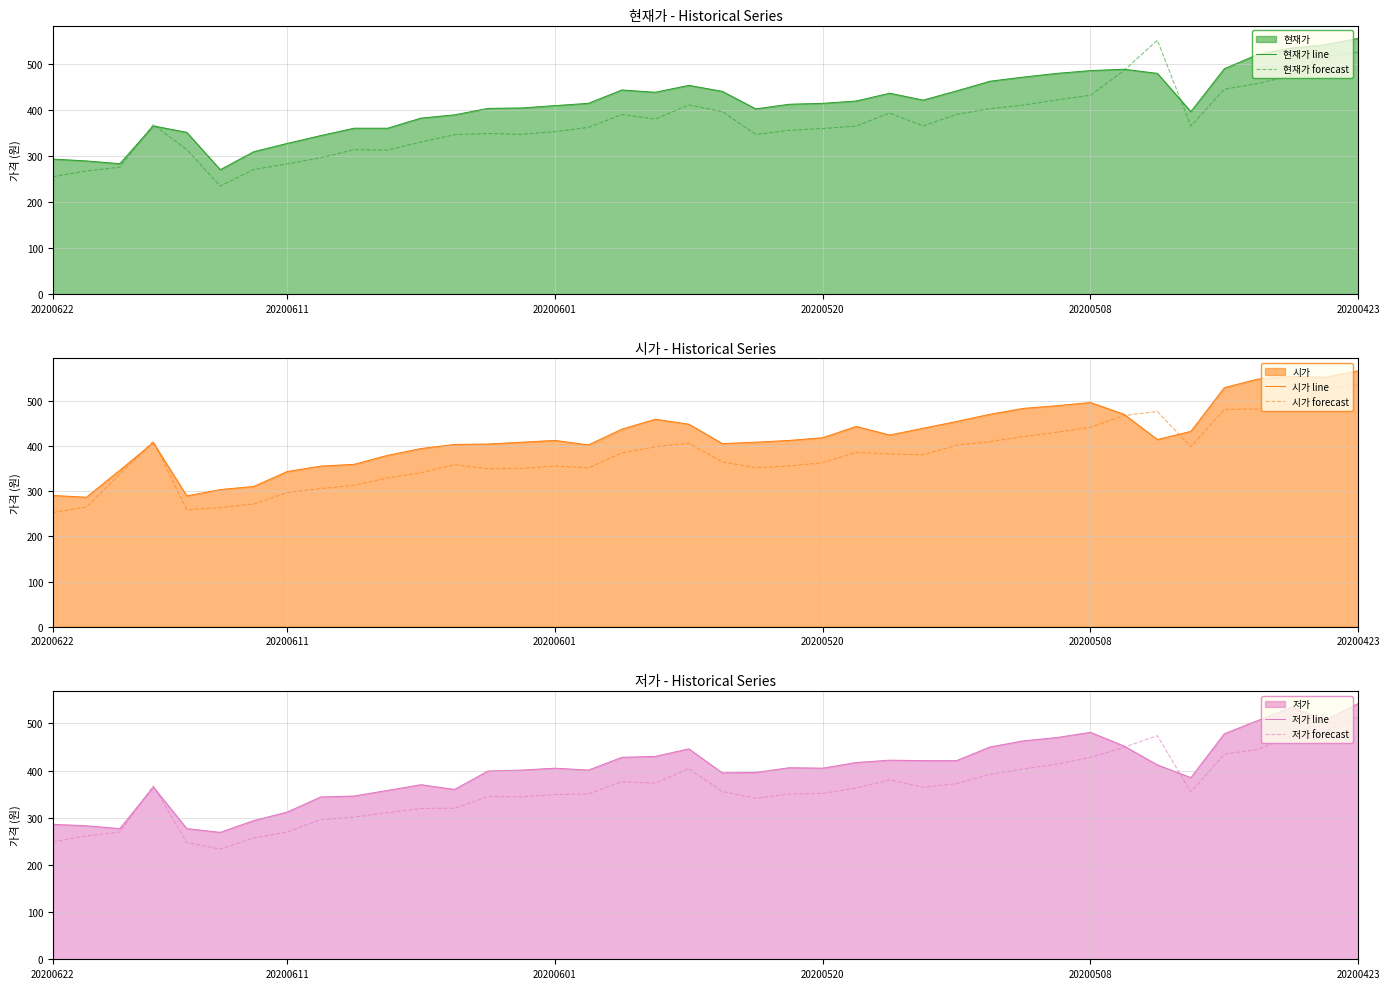

How many times do 시가 forecast and 현재가 line cross each other?

4